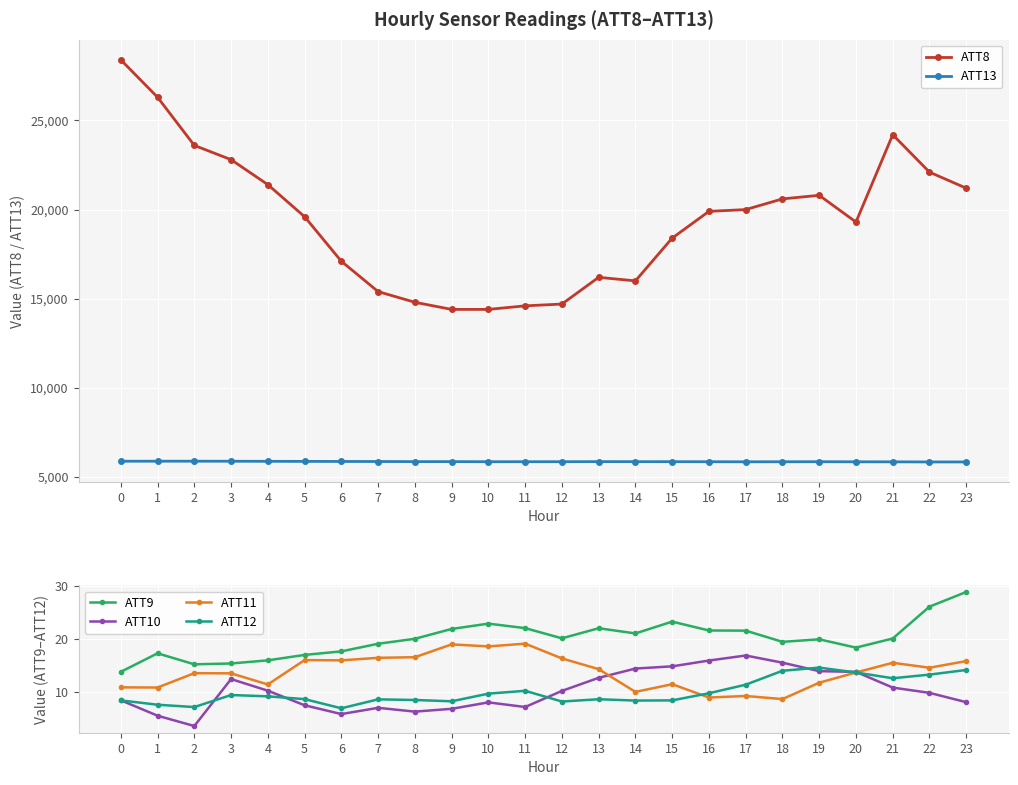

True or false: ATT11 and ATT9 intersect in this chart.

False